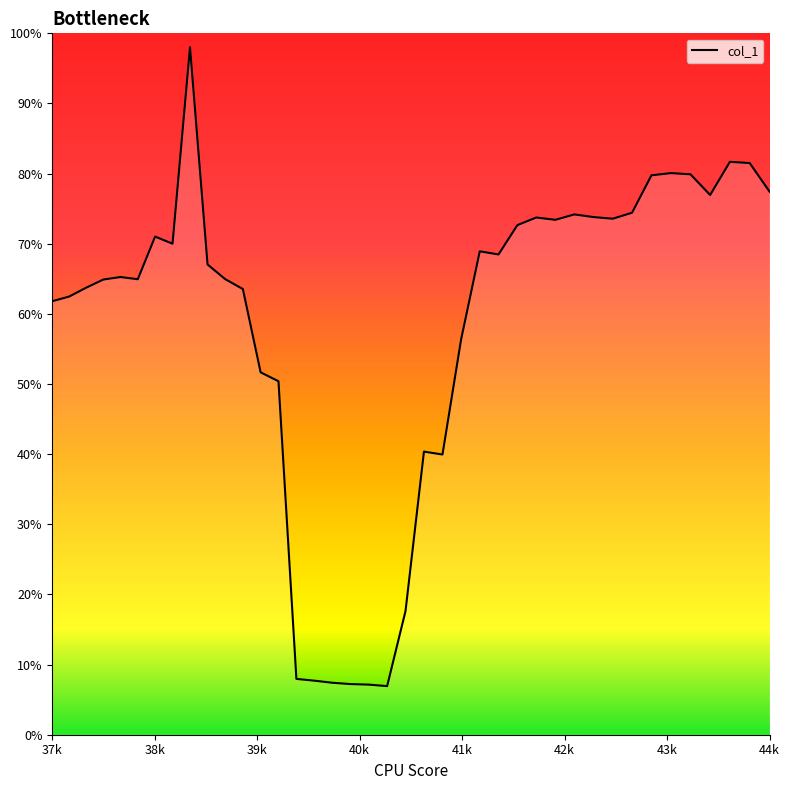

How many points are lower than both their immediate neighbors (excluding endpoints)?

8